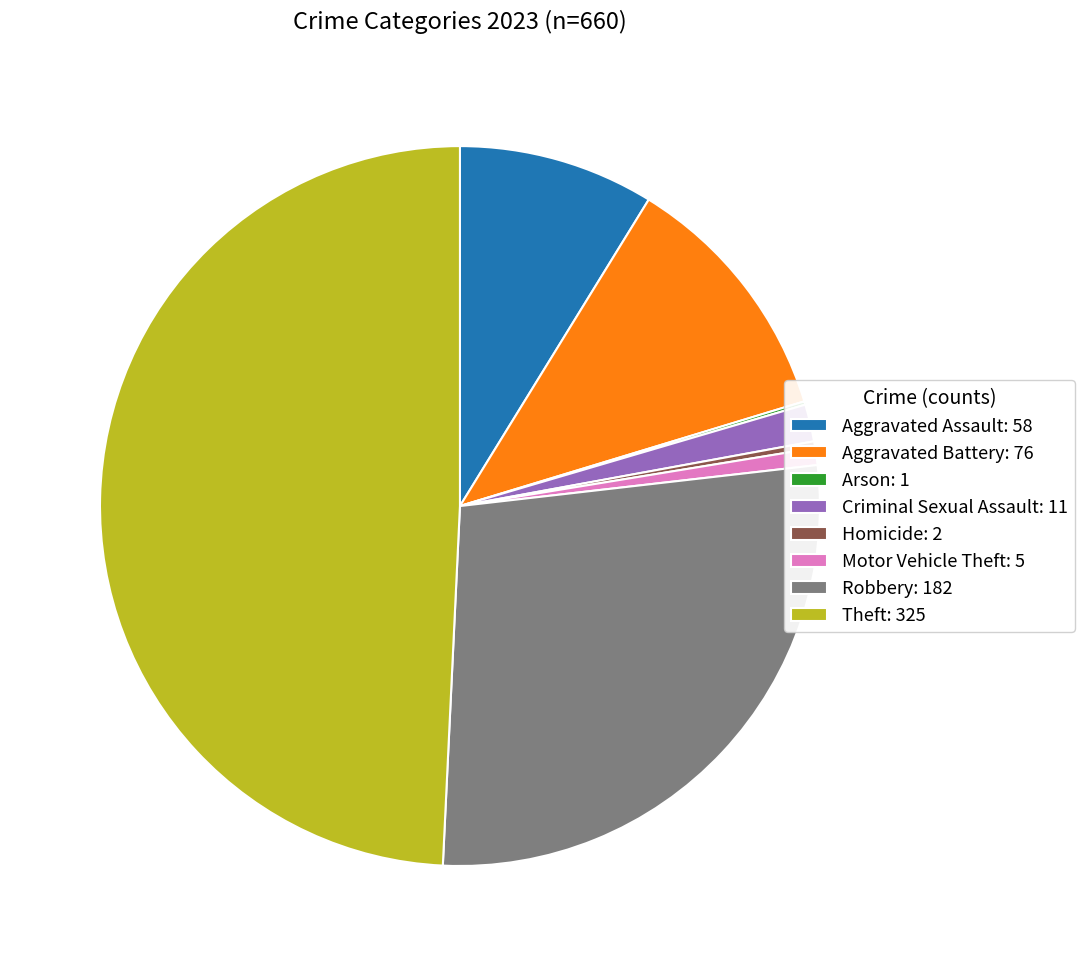

Between Theft: 325 and Homicide: 2, which is larger?

Theft: 325